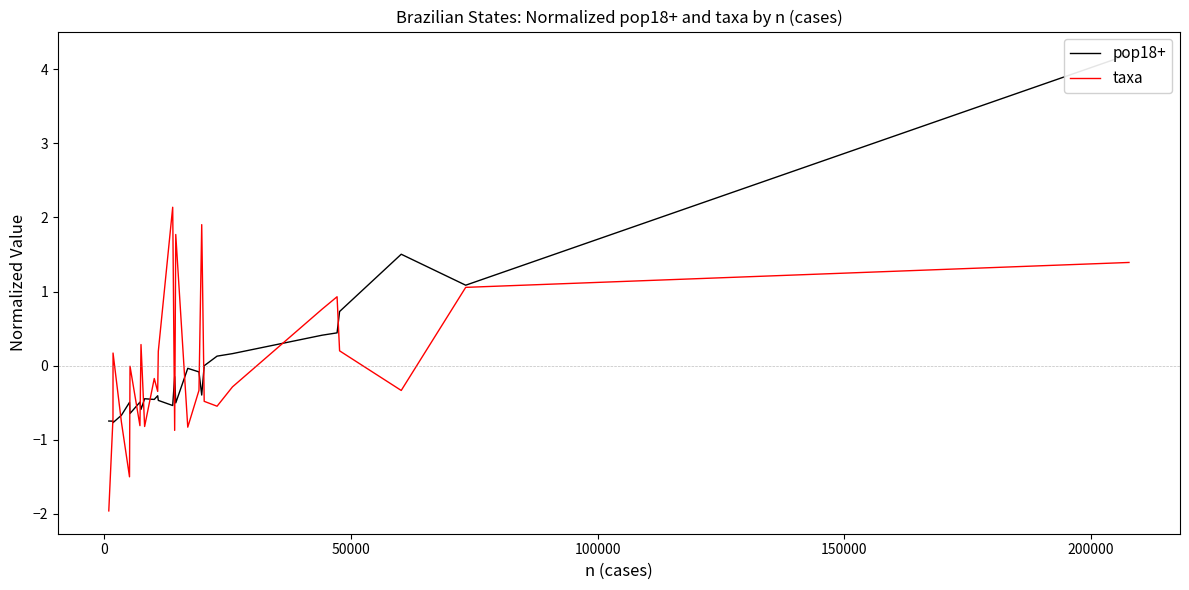

True or false: pop18+ and taxa cross at least once.

True